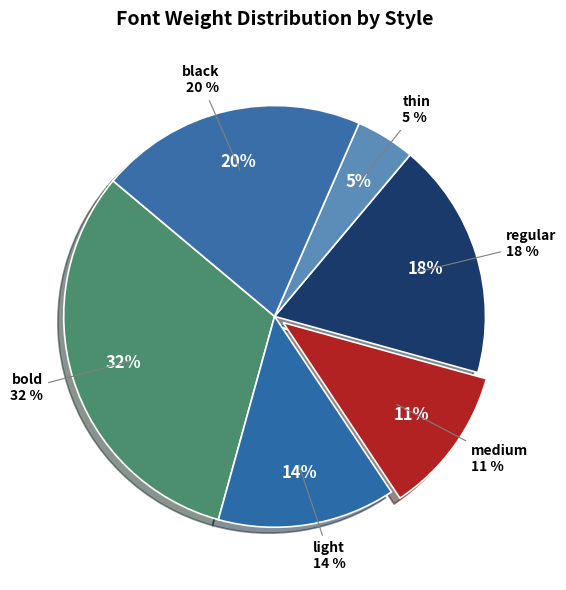

Which slice is the smallest?

thin